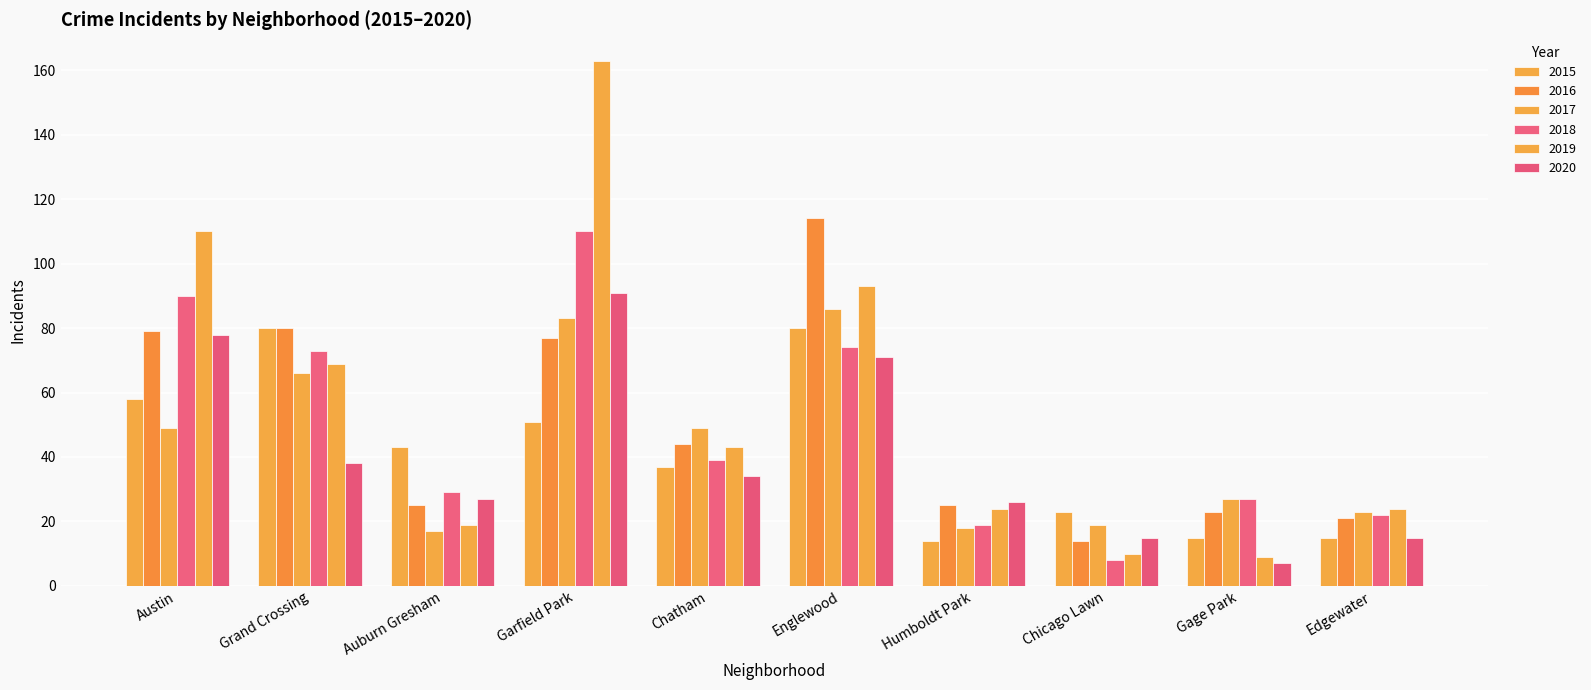

Are the bars horizontal?

No